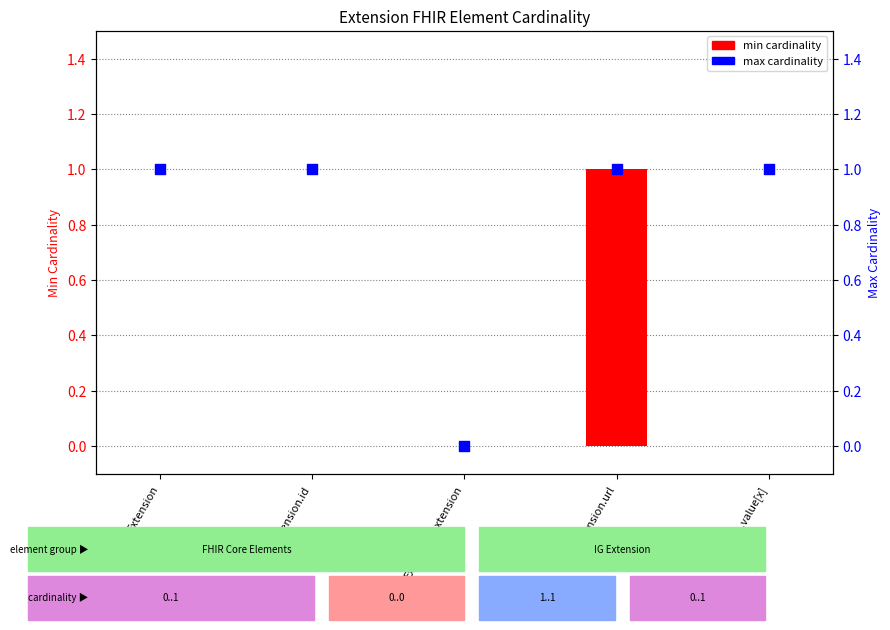

Which series reaches the maximum Y coordinate?

min cardinality